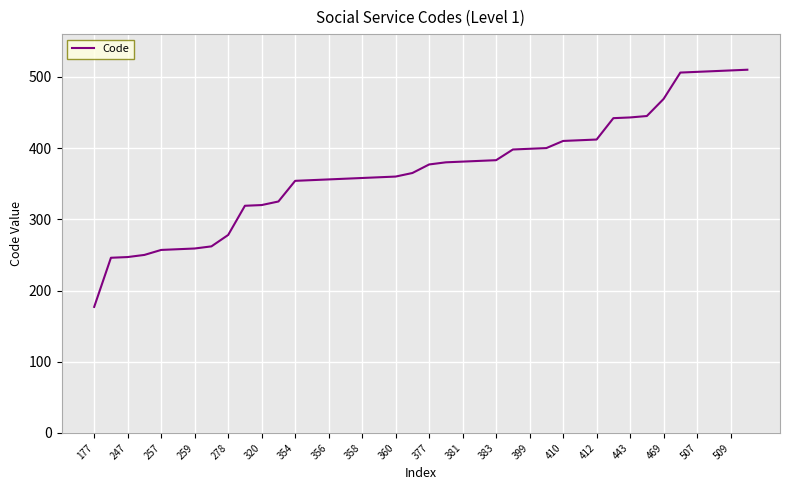

What is the greatest value displayed?

510